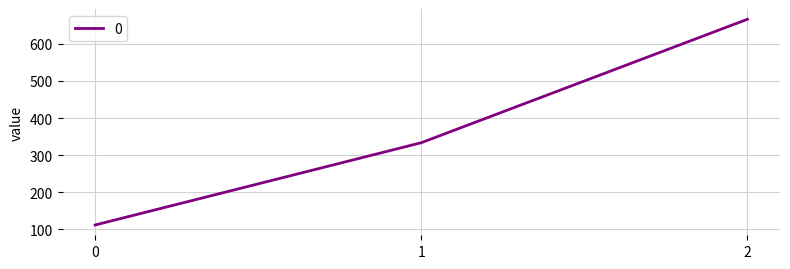

List the labels in order of value, smallest first.

0, 1, 2